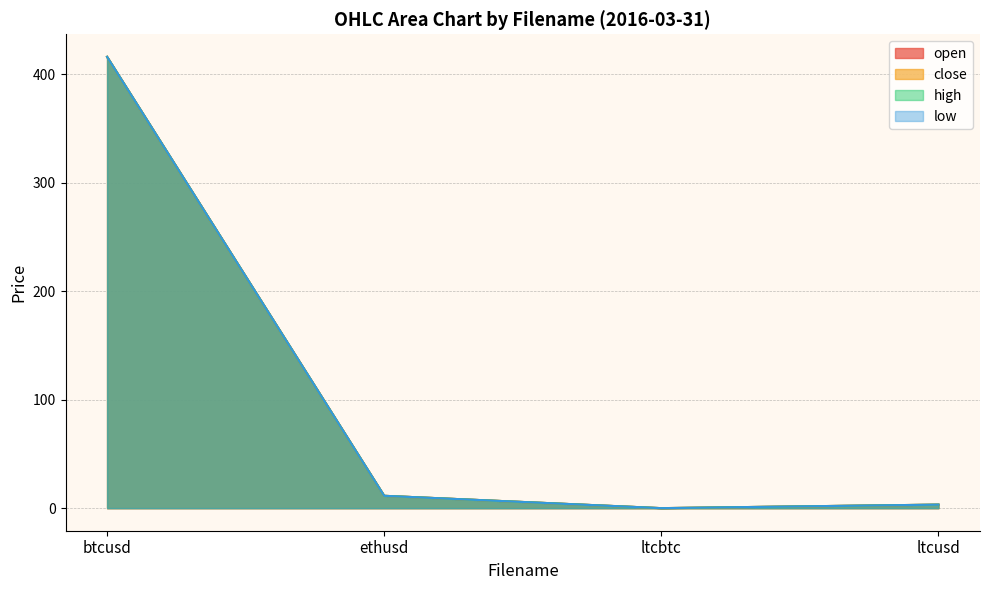

What is the difference between the second highest and minimum values in the high series?

11.4